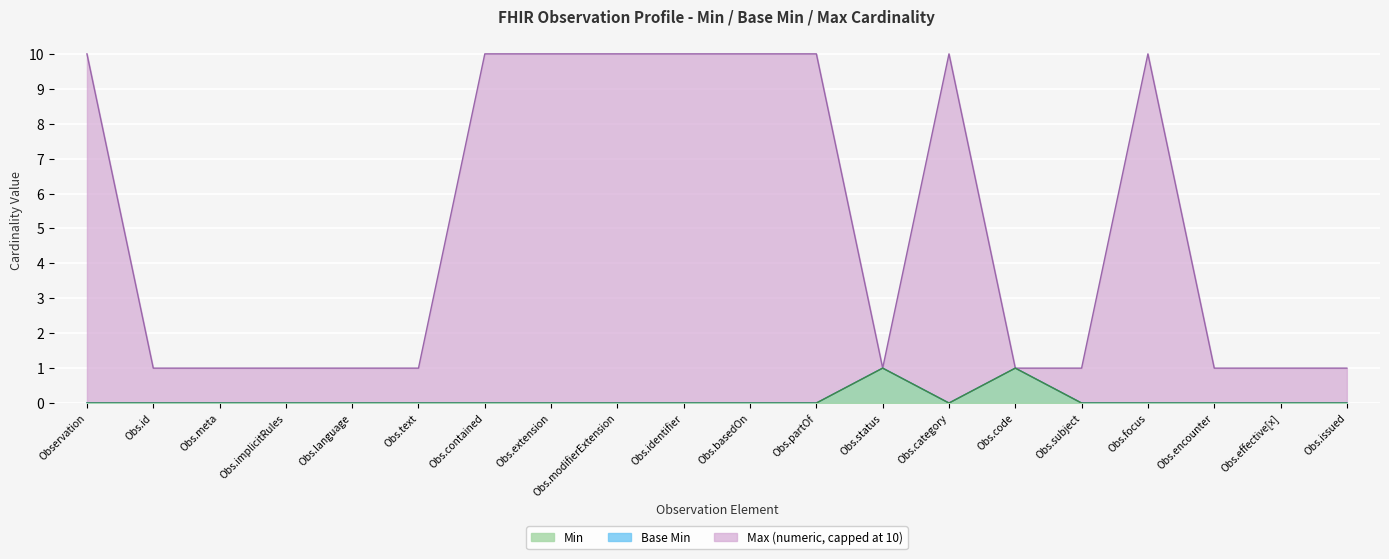

True or false: Base Min and Max (numeric) cross at least once.

False